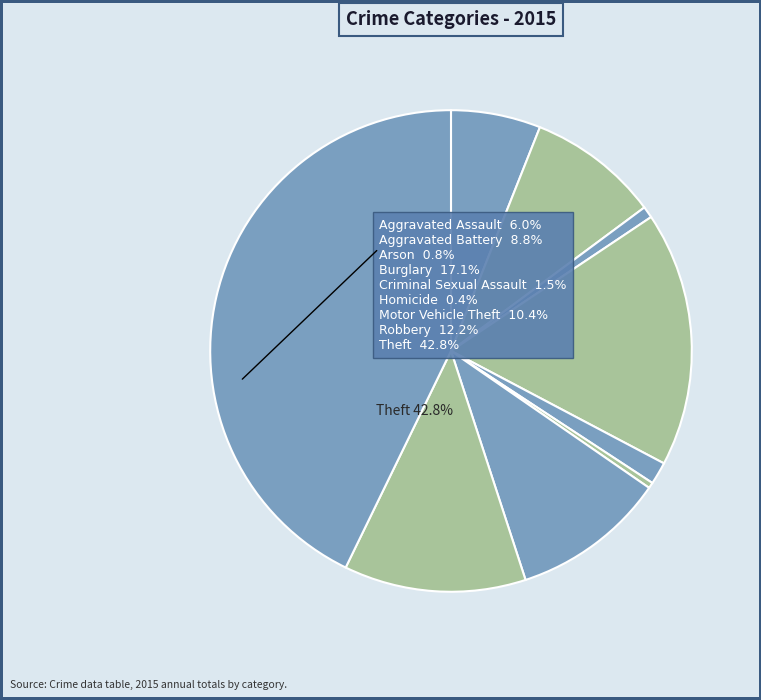

Which has a higher value, Aggravated Battery or Aggravated Assault?

Aggravated Battery